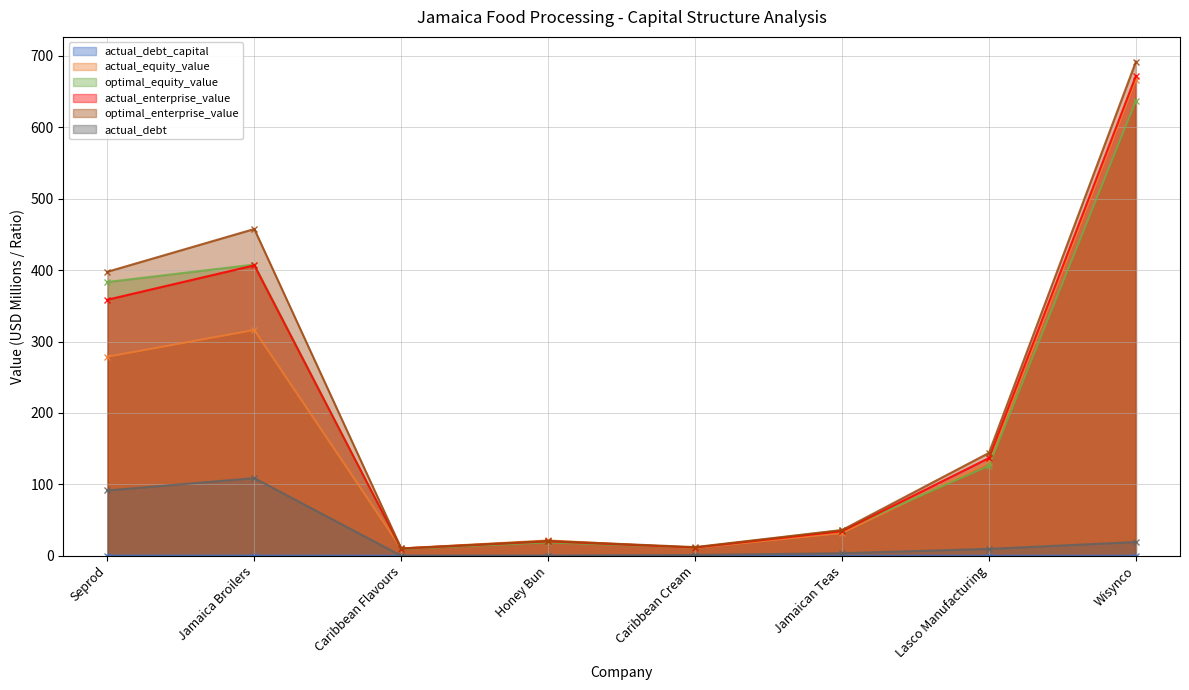

How many values in the actual_equity_value series exceed 130?

4